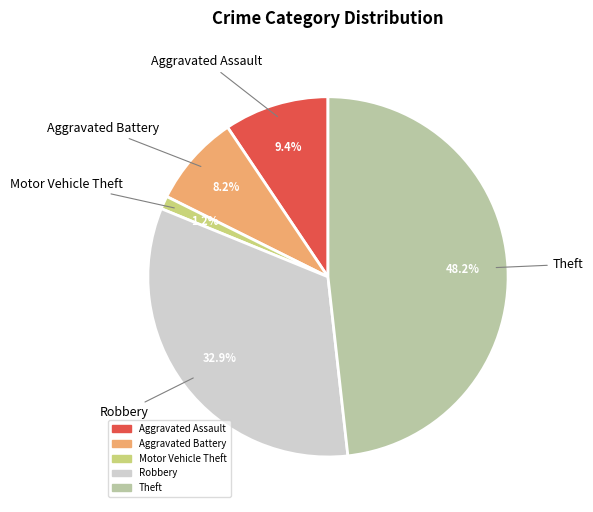

How many segments does this pie chart have?

5